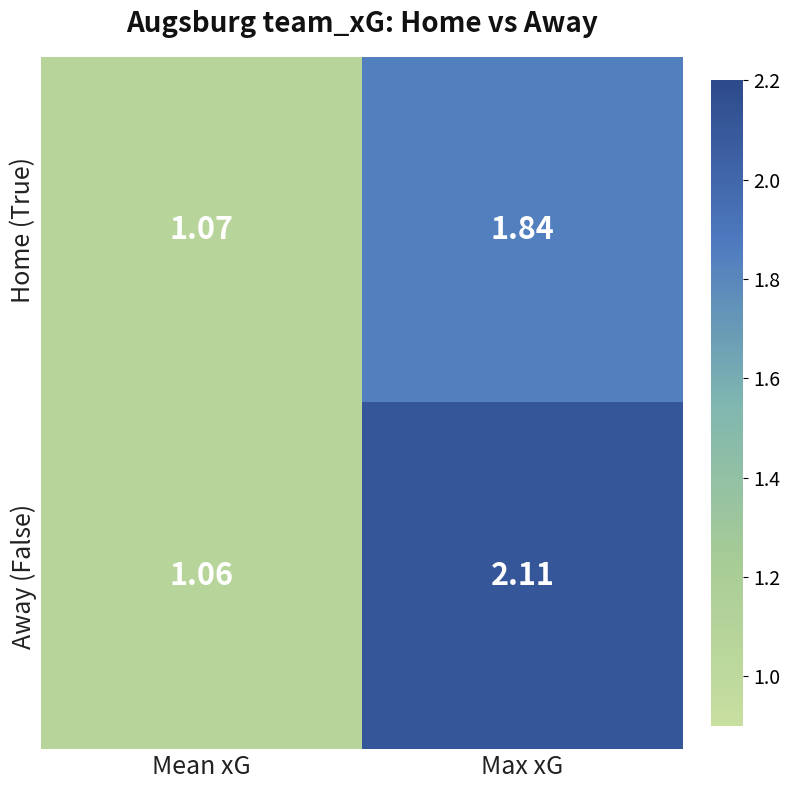

Which series has the widest spread of values?

Away (False)